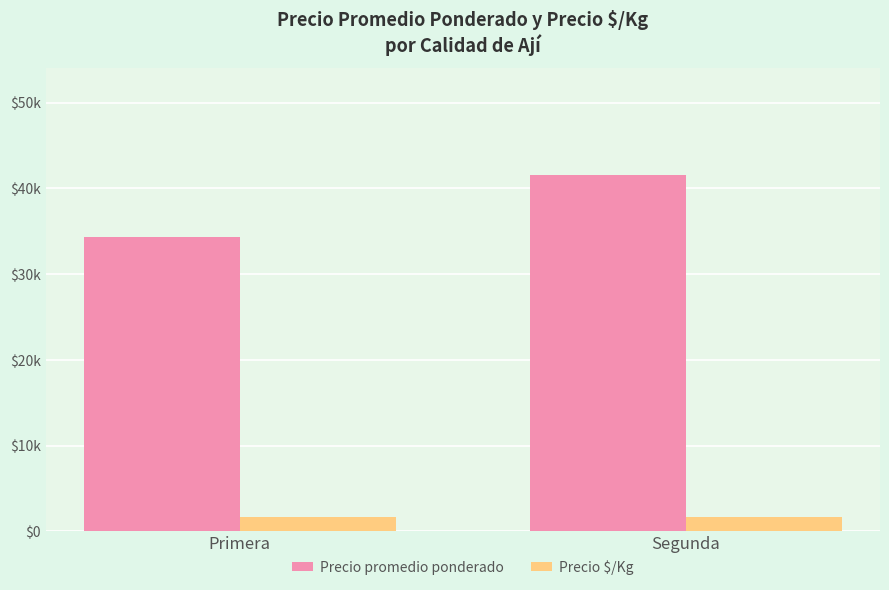

Are the bars horizontal?

No